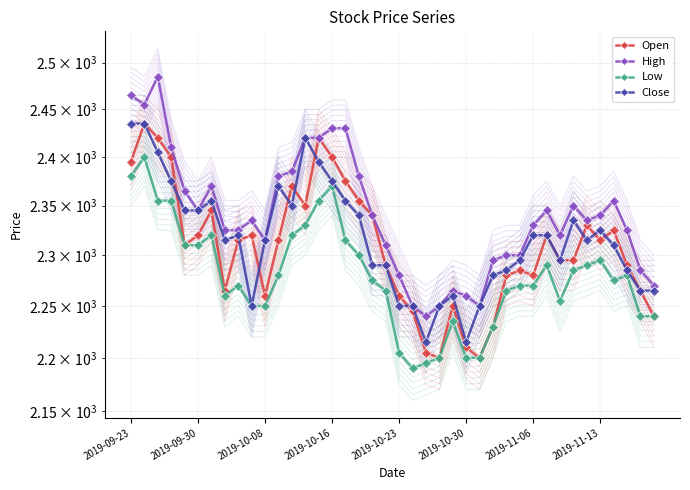

At how many categories does at least one series exceed 2346?

15